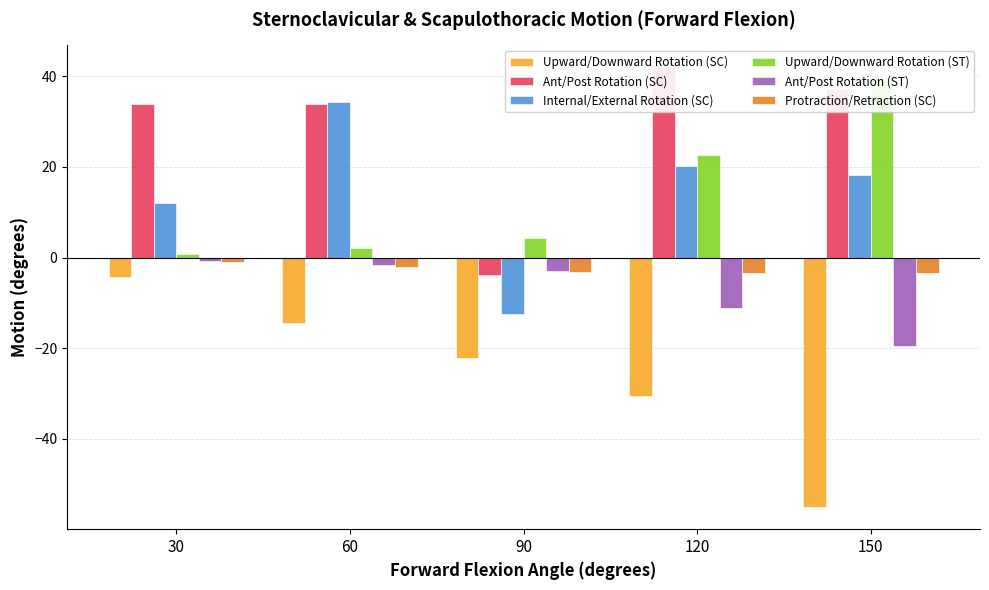

How many data points in Internal/External Rotation (SC) are above 18?

3